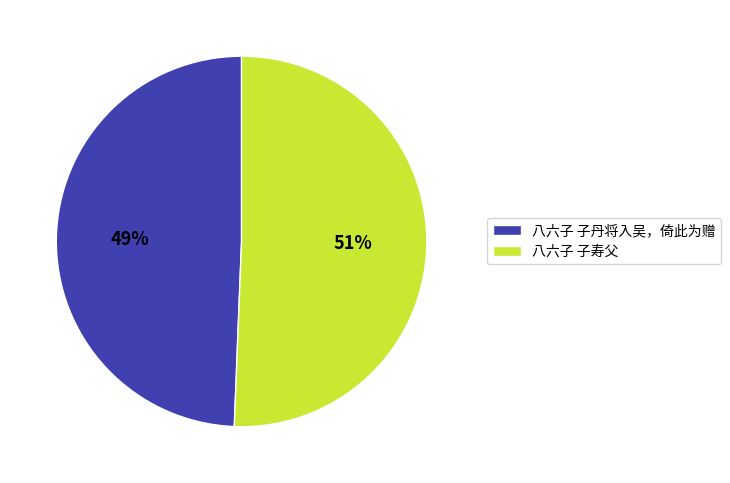

Which category has the smallest portion of the pie?

八六子 子丹将入吴，倚此为赠